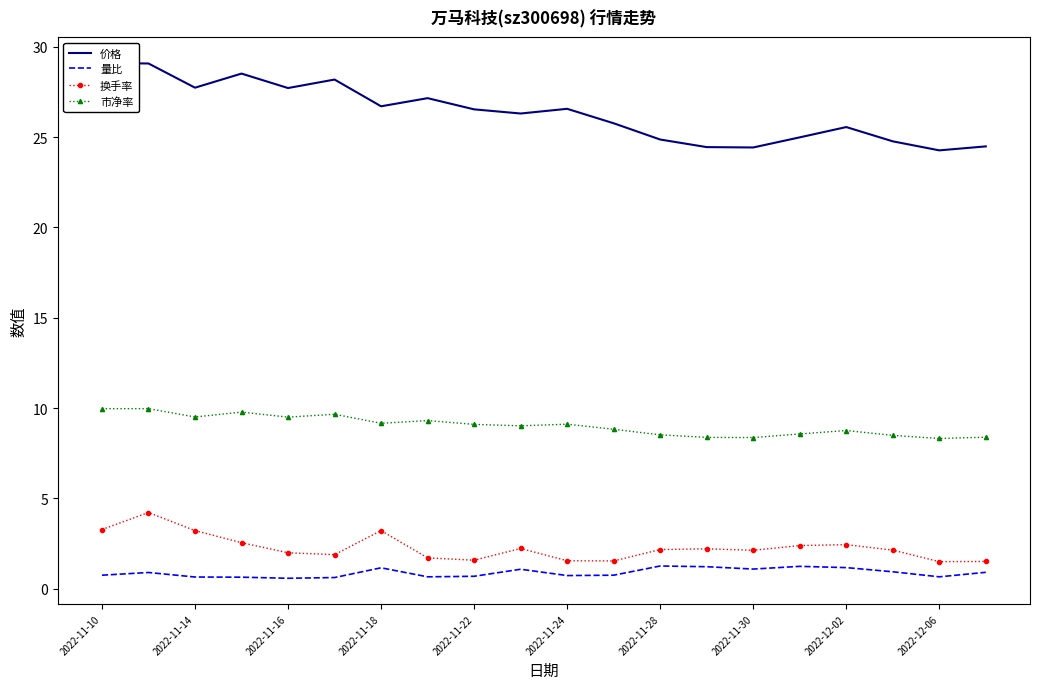

What is the difference between the second highest and second lowest values in the 量比 series?

0.6